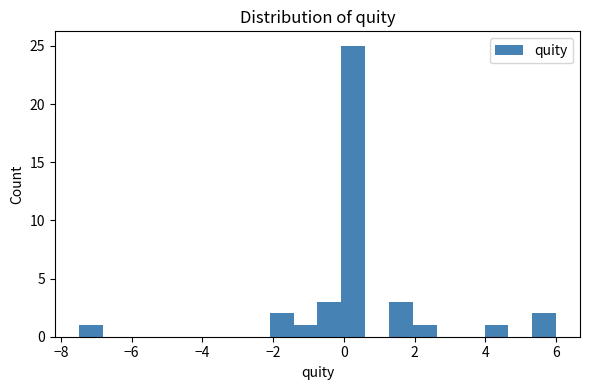

Around what value on the x-axis is the tallest bar? Give the approximate position of its centre, as read against the axis.

0.2